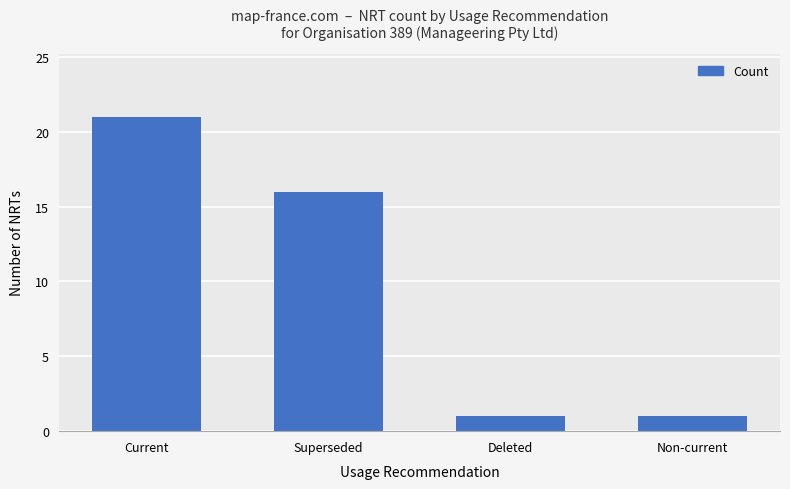

Reading left to right, extract all data points from this chart.

21	16	1	1